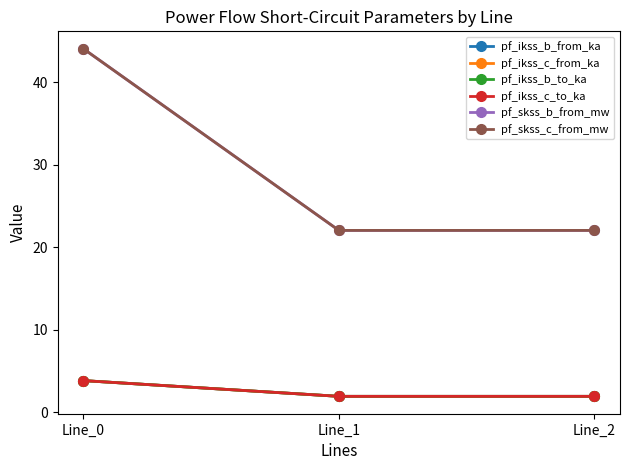

True or false: pf_ikss_c_from_ka has a value of 1.0 at Line_0.

False